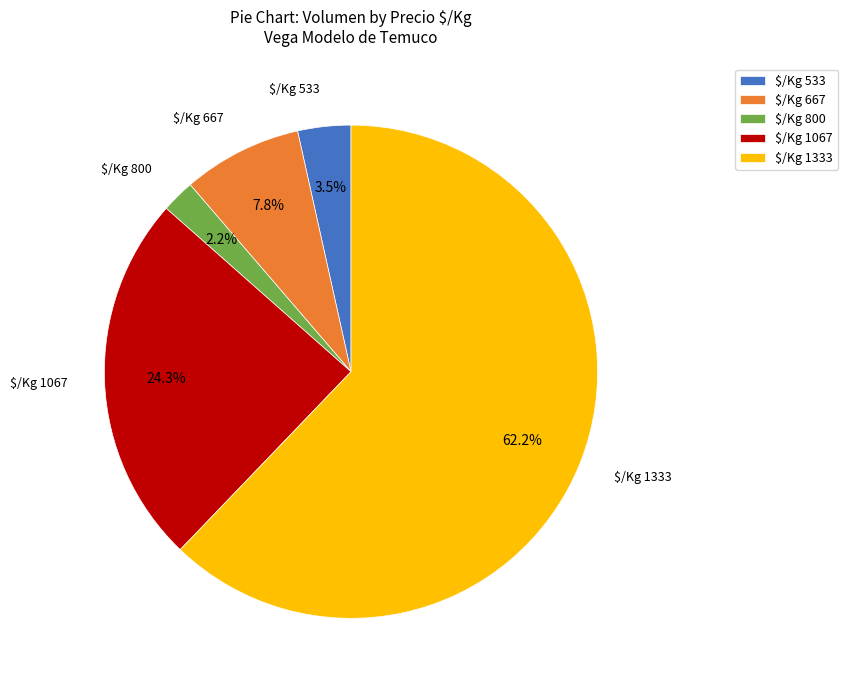

What is the largest slice in the pie chart?

$/Kg 1333